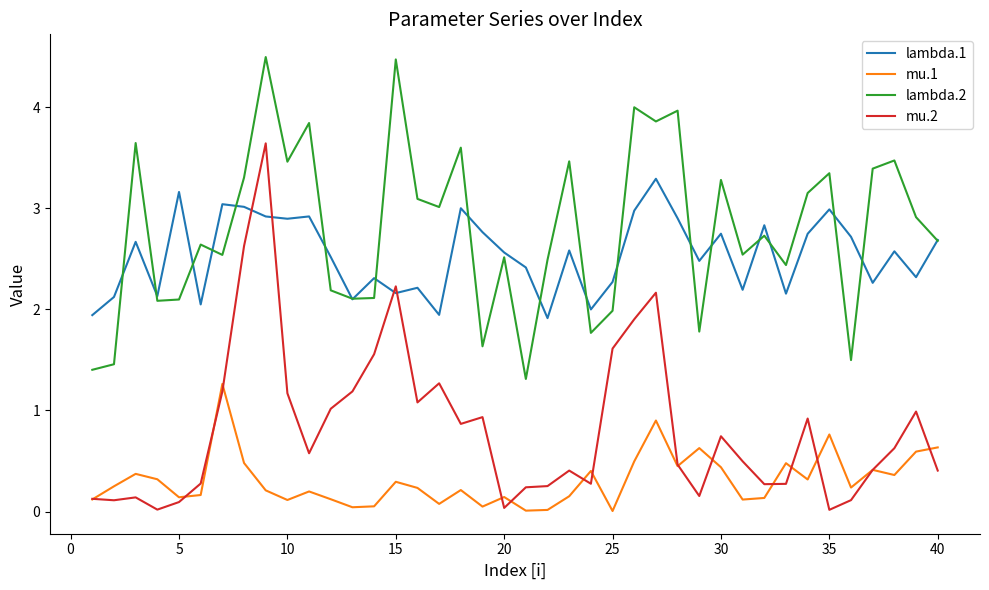

What is the maximum value shown in the chart?

4.5